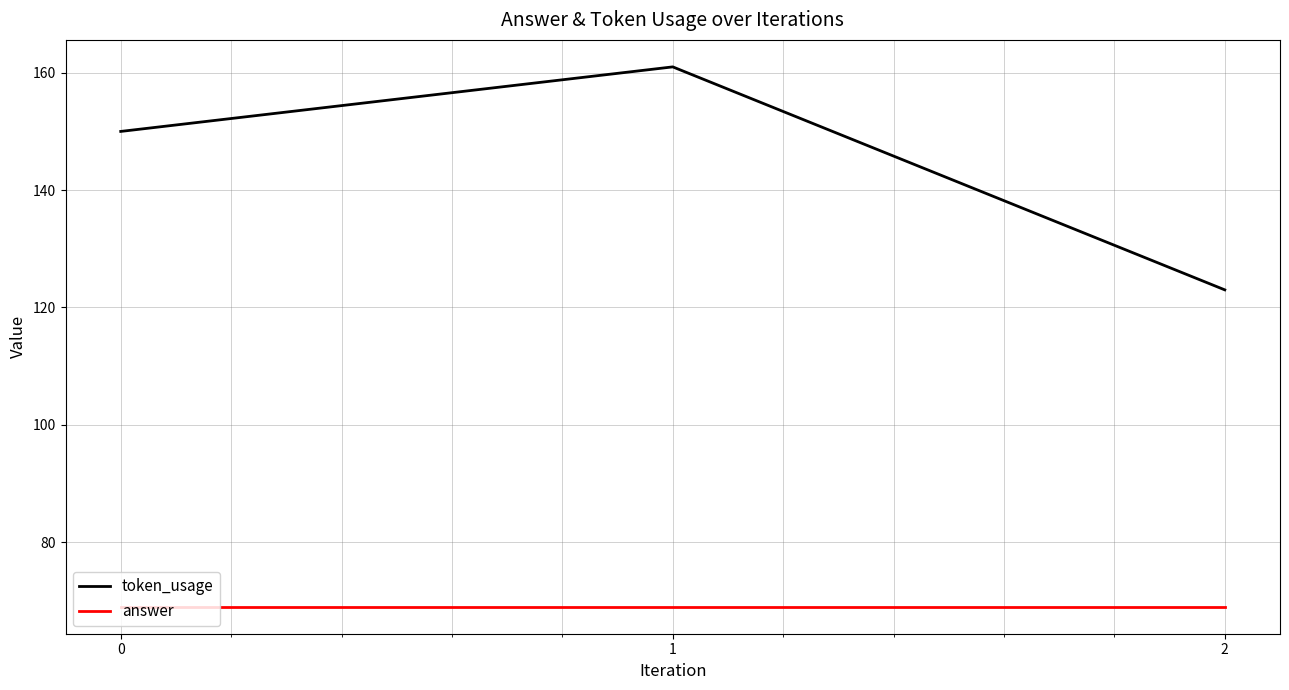

Which series has the largest range (max minus min)?

token_usage